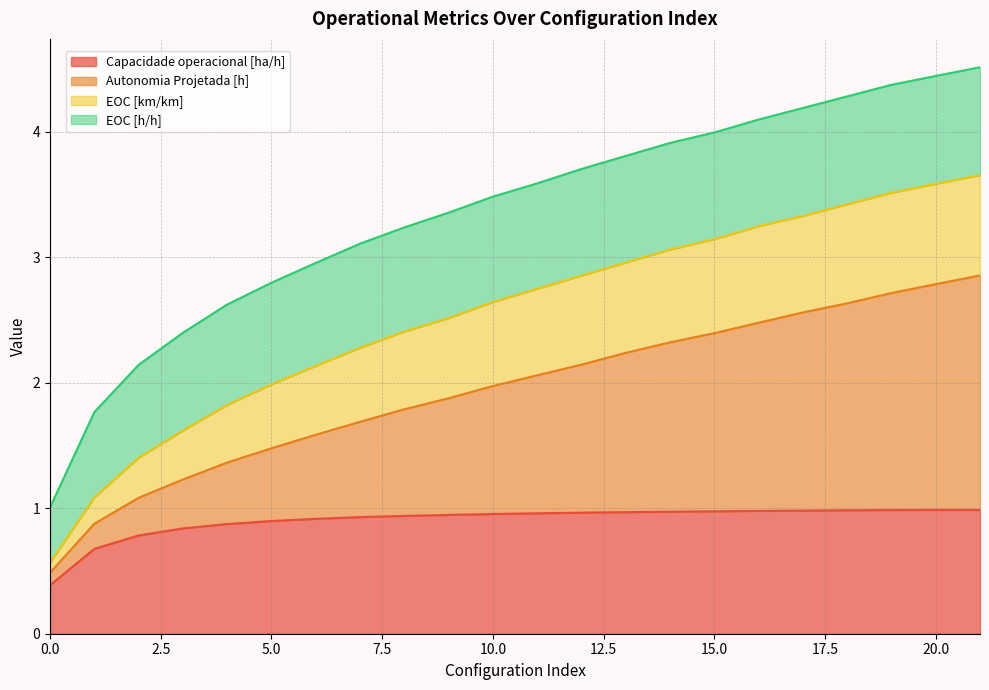

Count the number of categories in the chart.

22